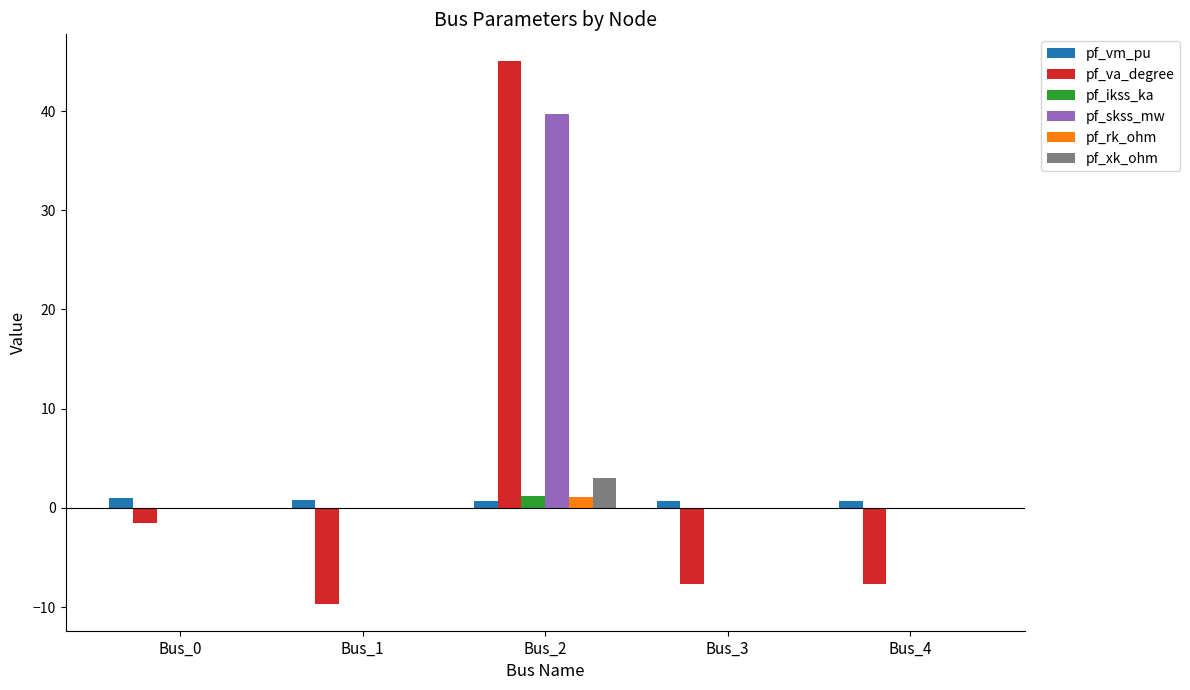

How many categories are shown in the chart?

5